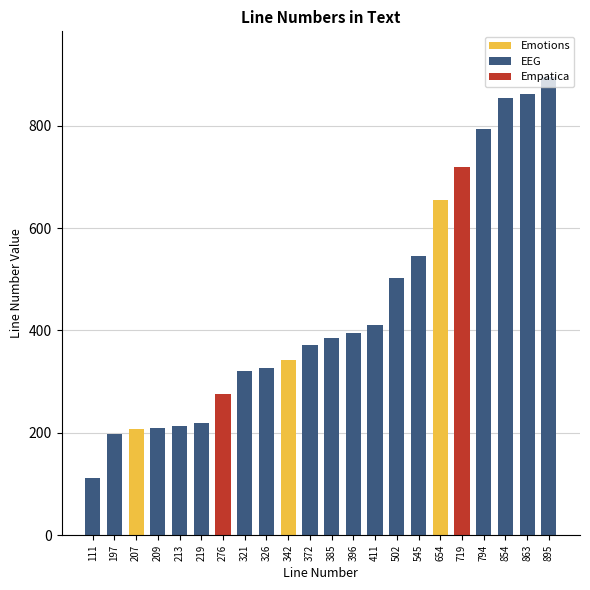

Which category has the highest value across all series?

895